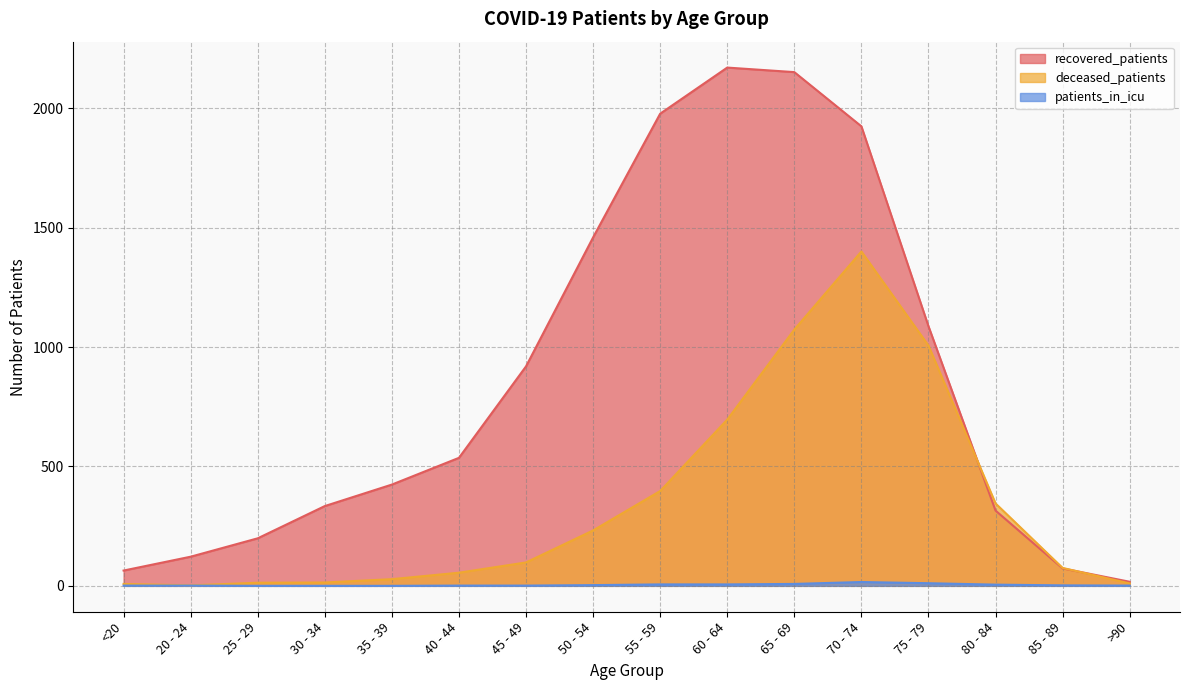

Which series changed the most between 60 - 64 and 75 - 79?

recovered_patients